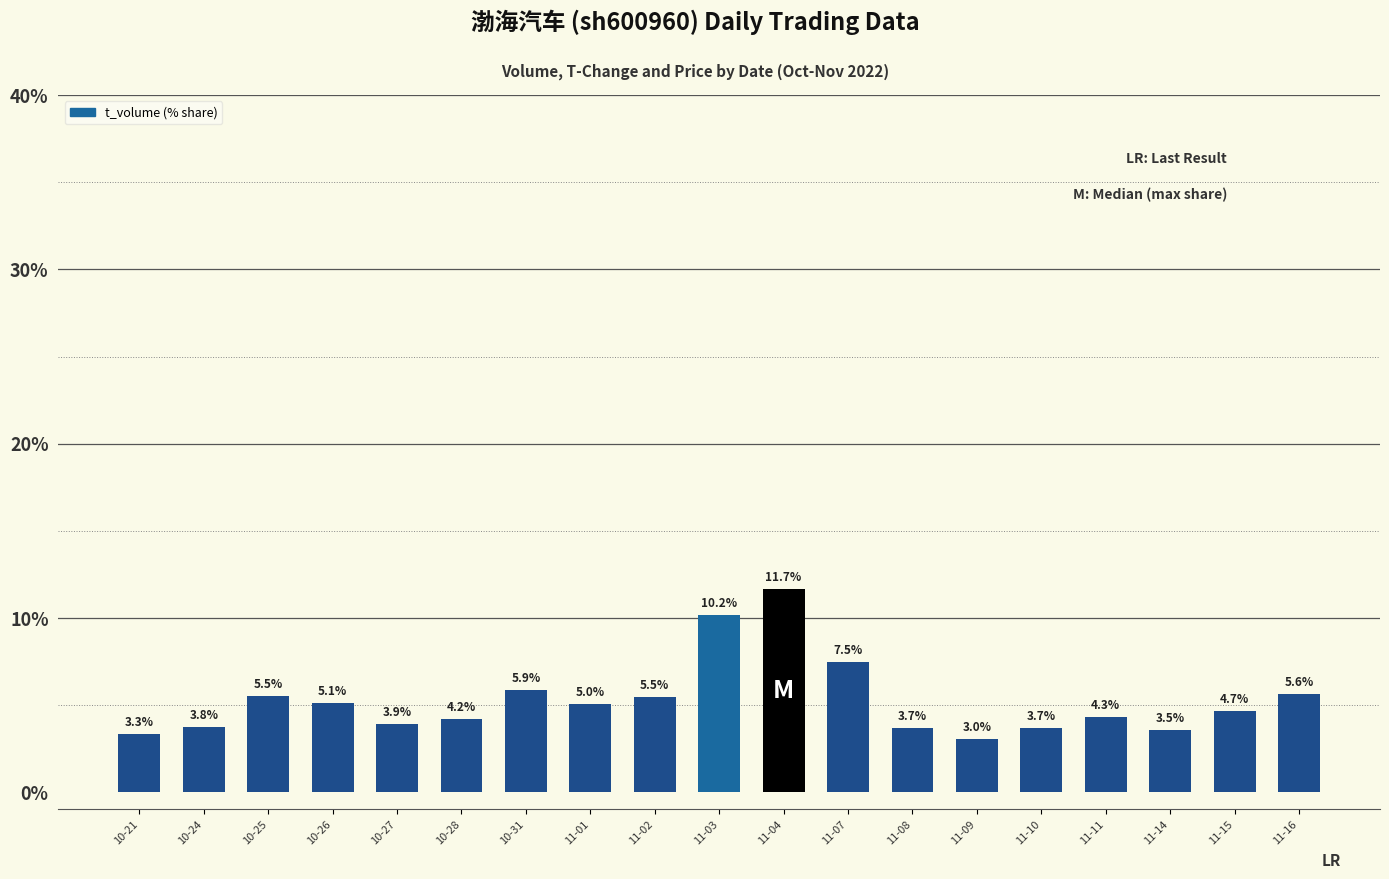

At which category does the chart reach its peak across all series?

11-04